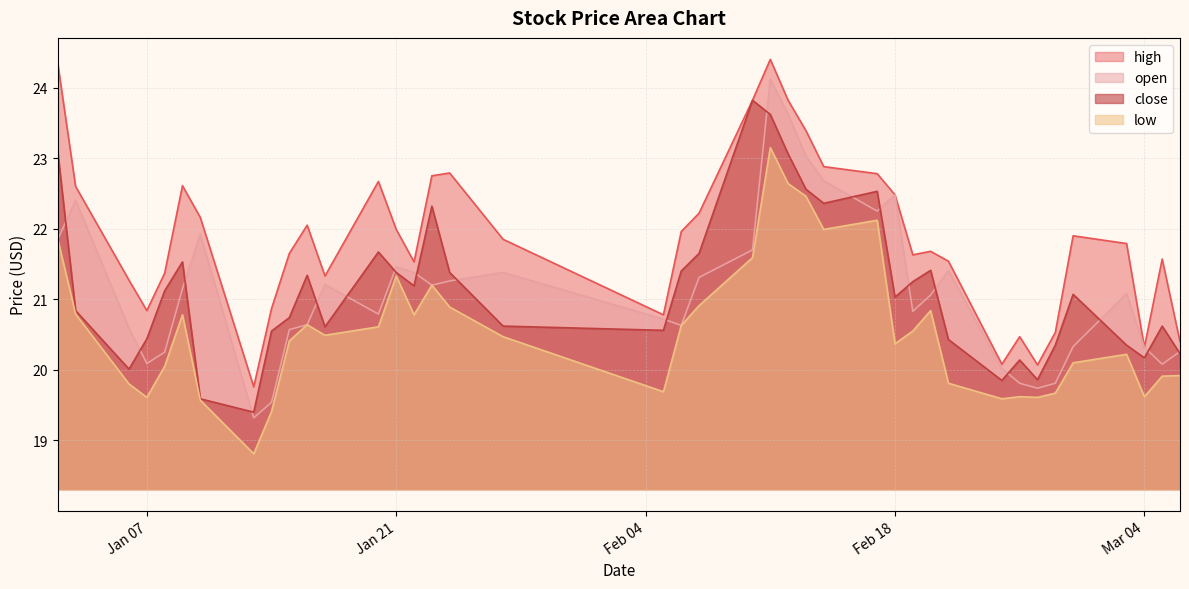

What is the label of the 7th point from the left?

2025-01-10